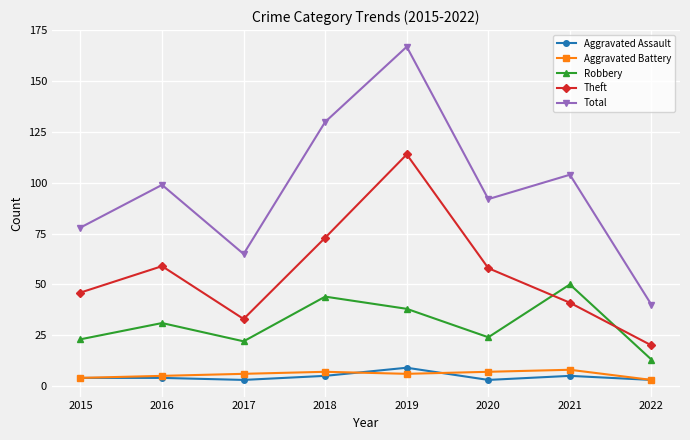

True or false: Aggravated Assault has more than 0 interior local peaks.

True